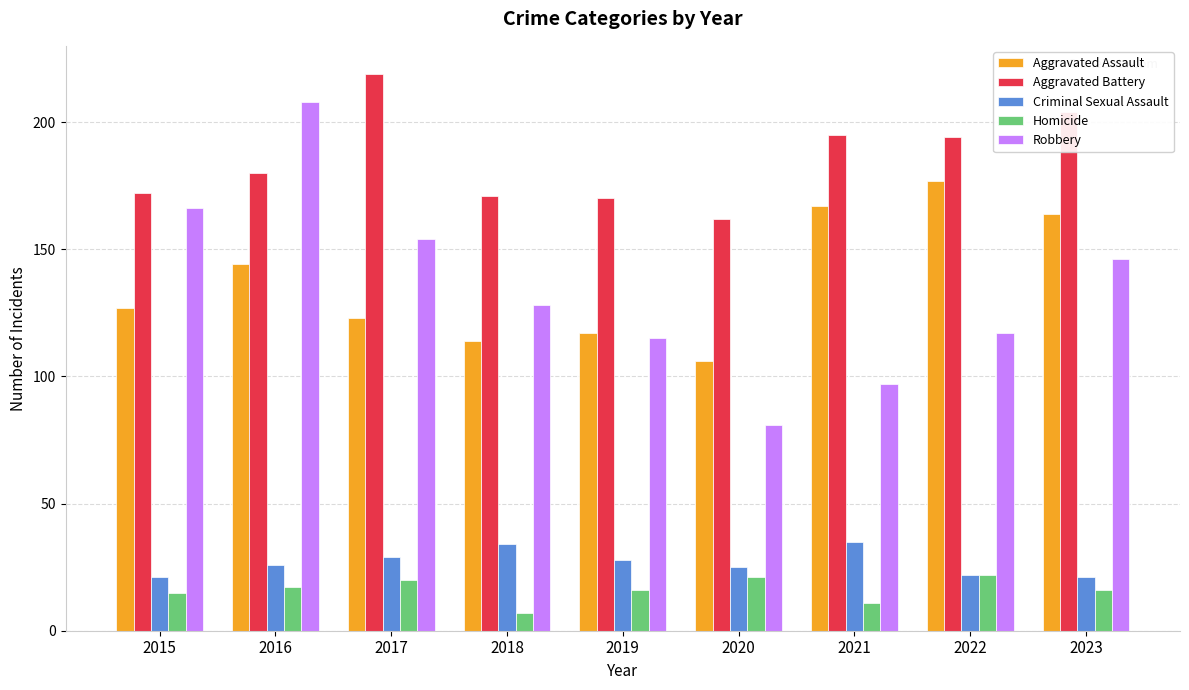

What is the value of the Aggravated Battery bar at the 6th from the left?

162